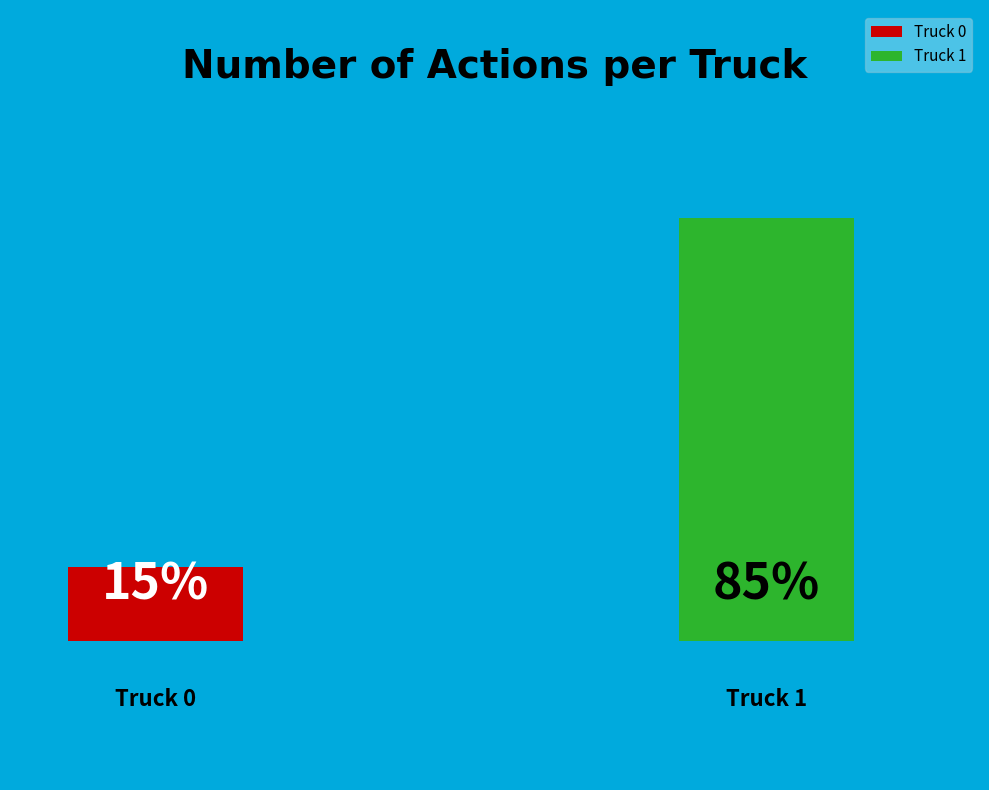

To the nearest percent, what percentage of the pie is Truck 1?

85%